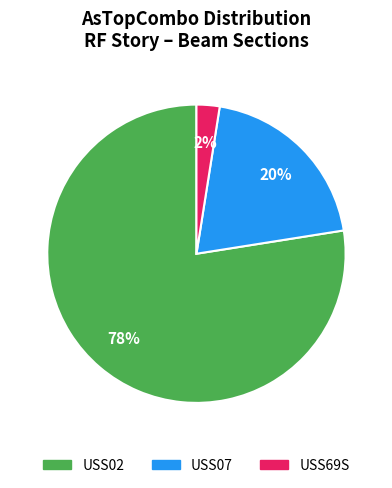

To the nearest percent, what is the average slice percentage?

33%